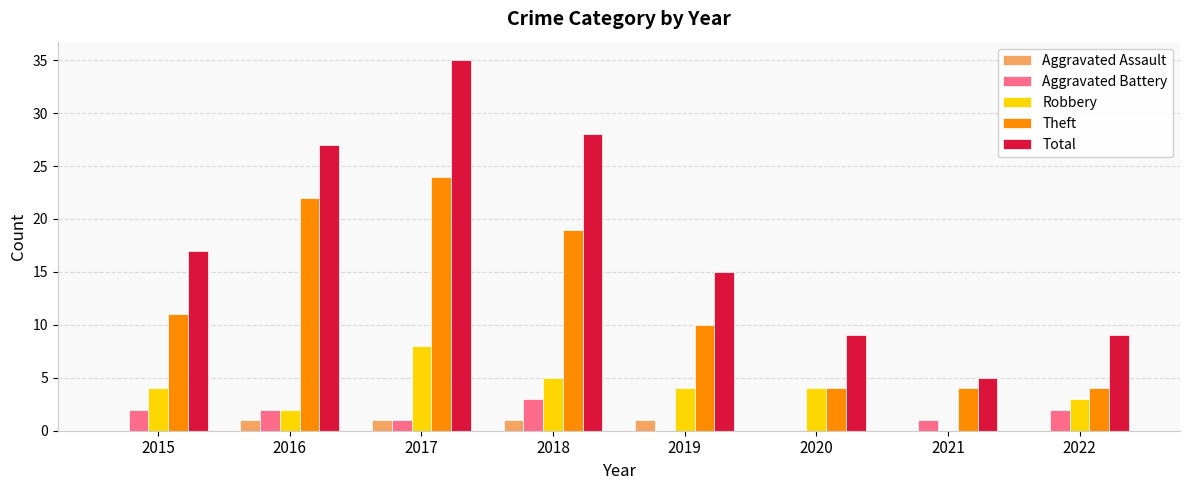

At which category is the sum across all series the highest?

2017